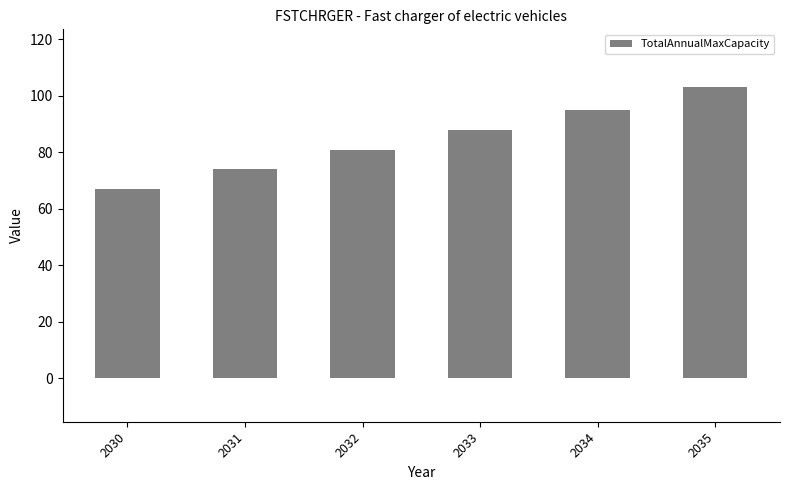

List the labels in order of value, smallest first.

2030, 2031, 2032, 2033, 2034, 2035